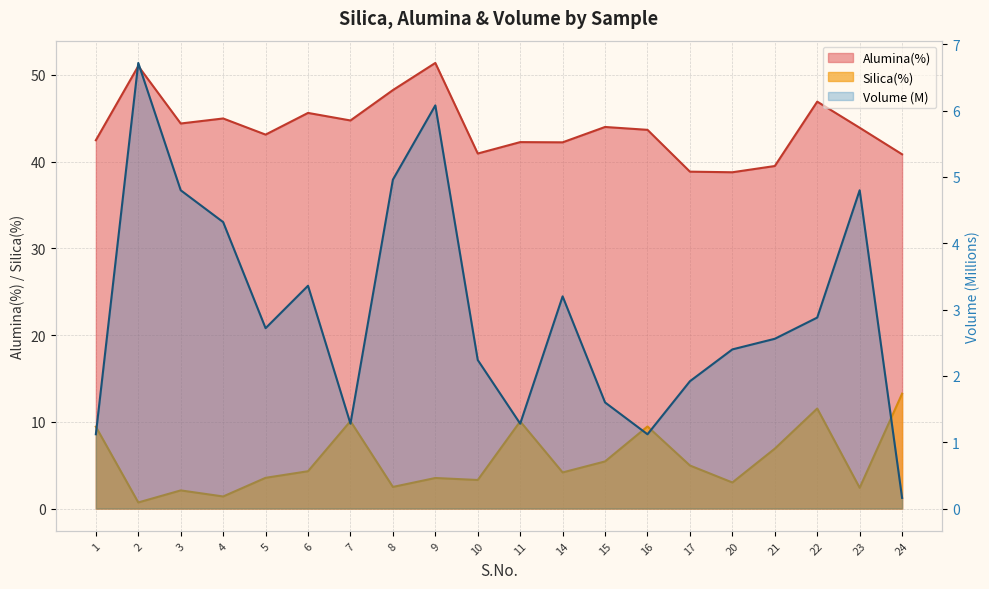

How many lines are shown in the chart?

3